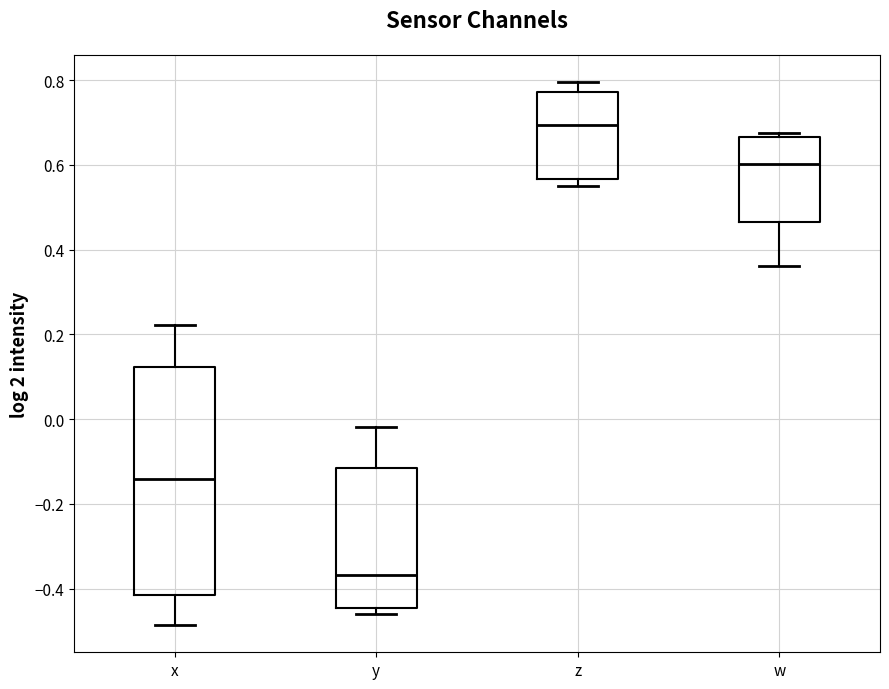

Reading left to right, transcribe this box plot: for each box, give where its median line is, the range the box spans, and where its two whiskers end, as read against the y-axis. The values are not printed on the chart, so give them approximately, as read against the axis.

x: median -0.14, box -0.42 to 0.12, whiskers -0.48 to 0.22
y: median -0.36, box -0.44 to -0.12, whiskers -0.46 to -0.02
z: median 0.70, box 0.56 to 0.78, whiskers 0.56 (just below the box's lower edge) to 0.80
w: median 0.60, box 0.46 to 0.66, whiskers 0.36 to 0.68